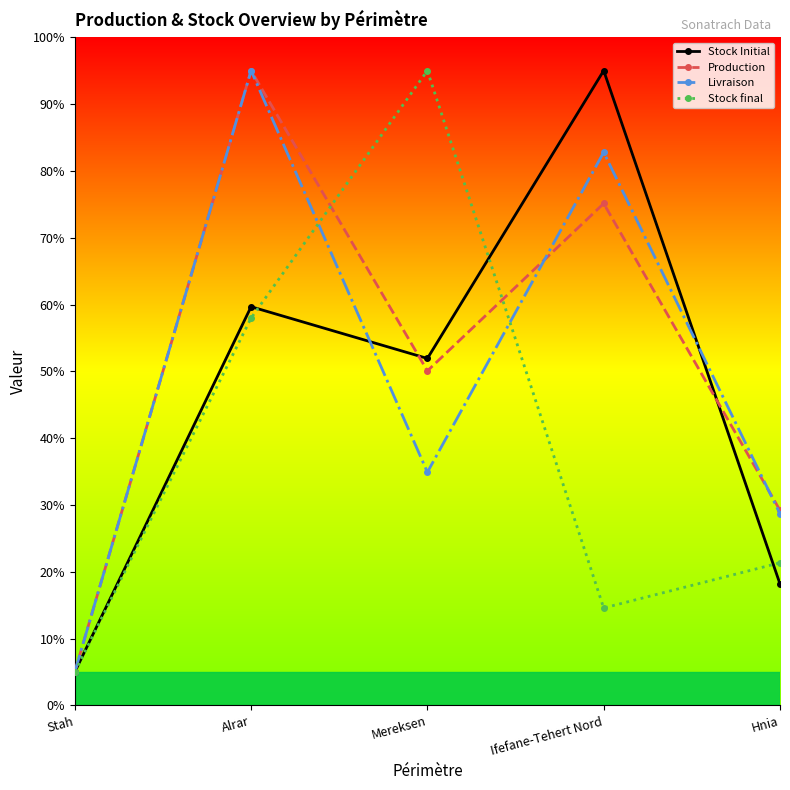

What position from the left is Alrar?

2